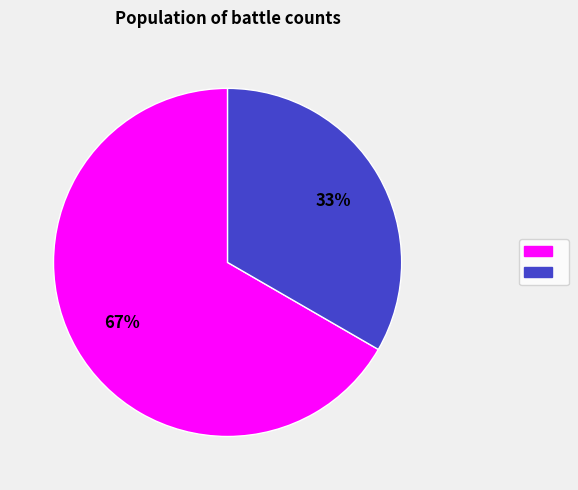

To the nearest percent, what is the average slice percentage?

50%